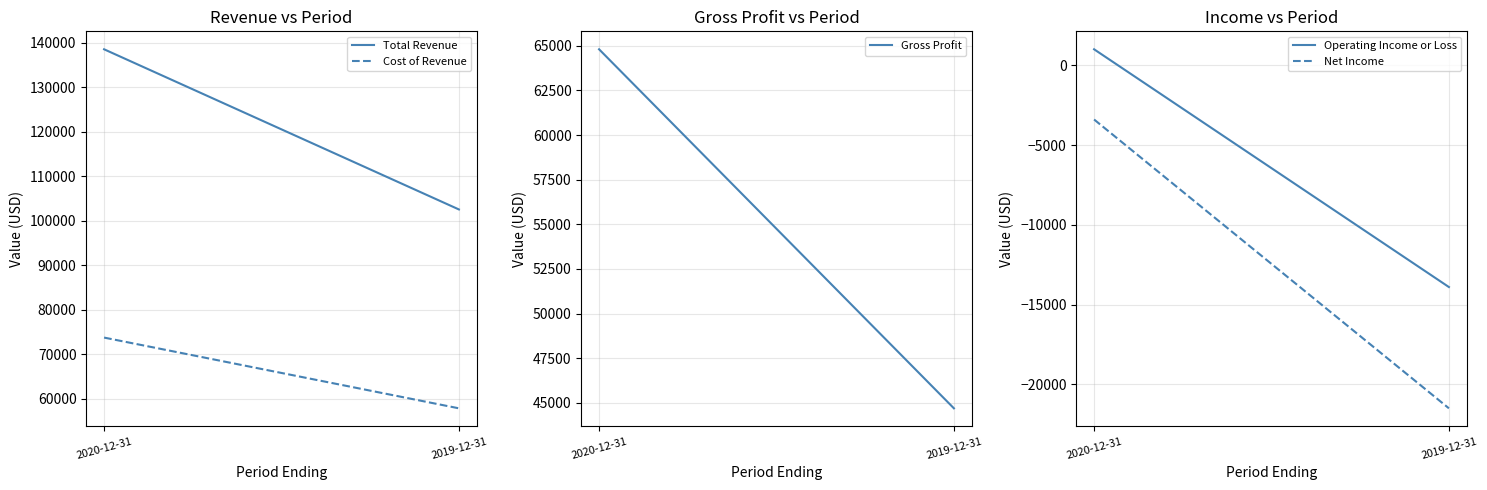

What is the total value across all series at 2019-12-31?

169600